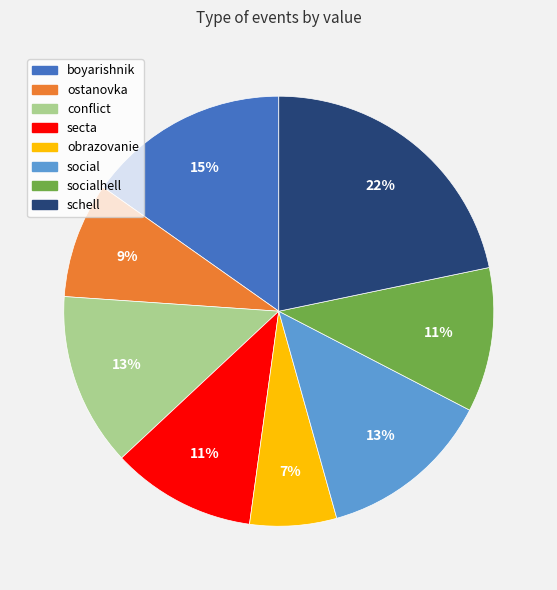

Is there any slice that represents more than half of the pie?

No